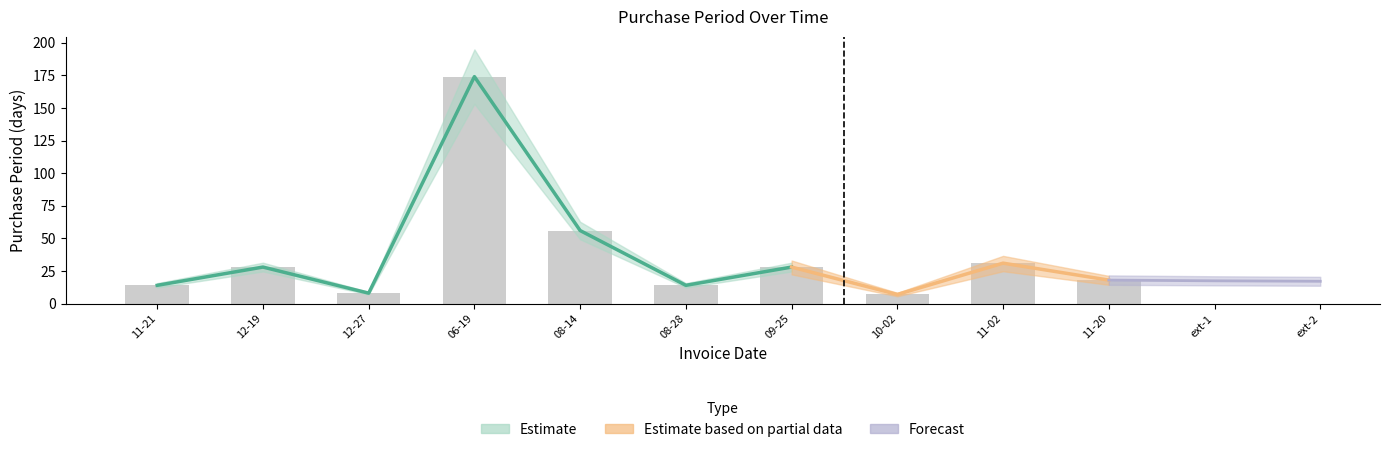

Reading right to left, transcribe all the data shown in this chart.

18	31	7	28	14	56	174	8	28	14